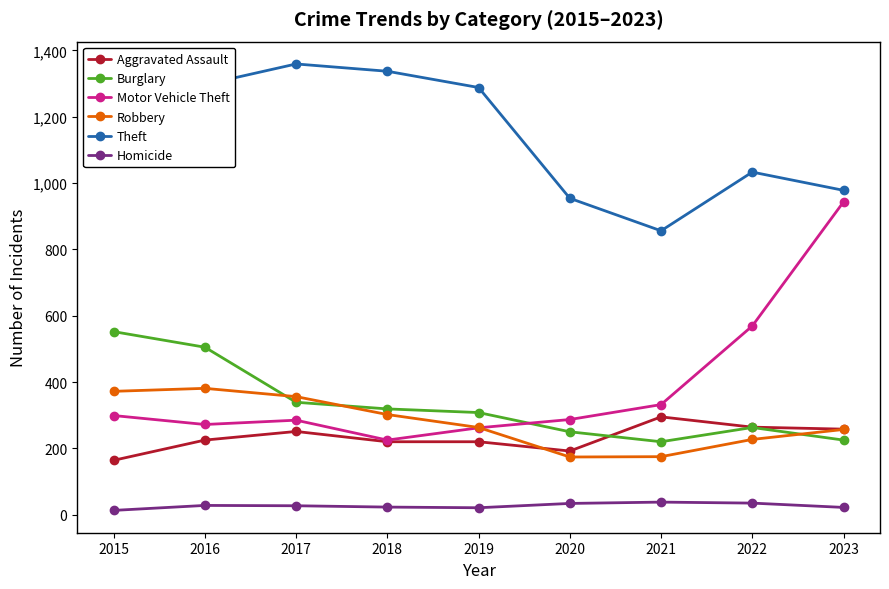

The Burglary series shows 117 at 2023. True or false?

False